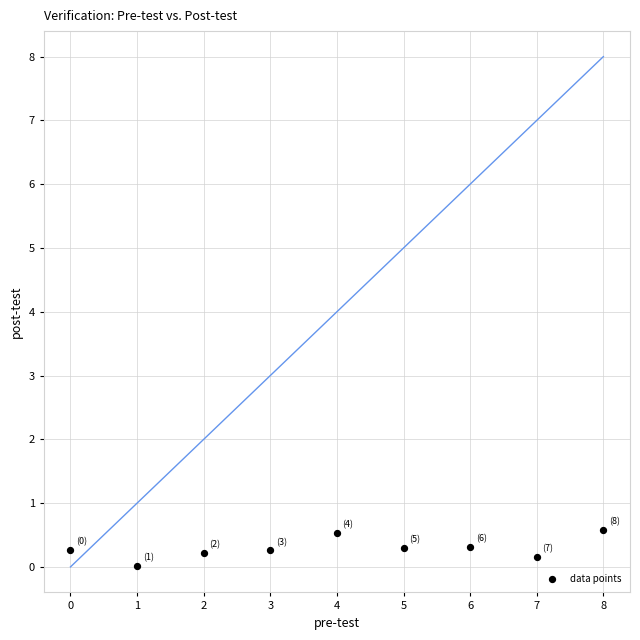

What is the average Y value?

0.3